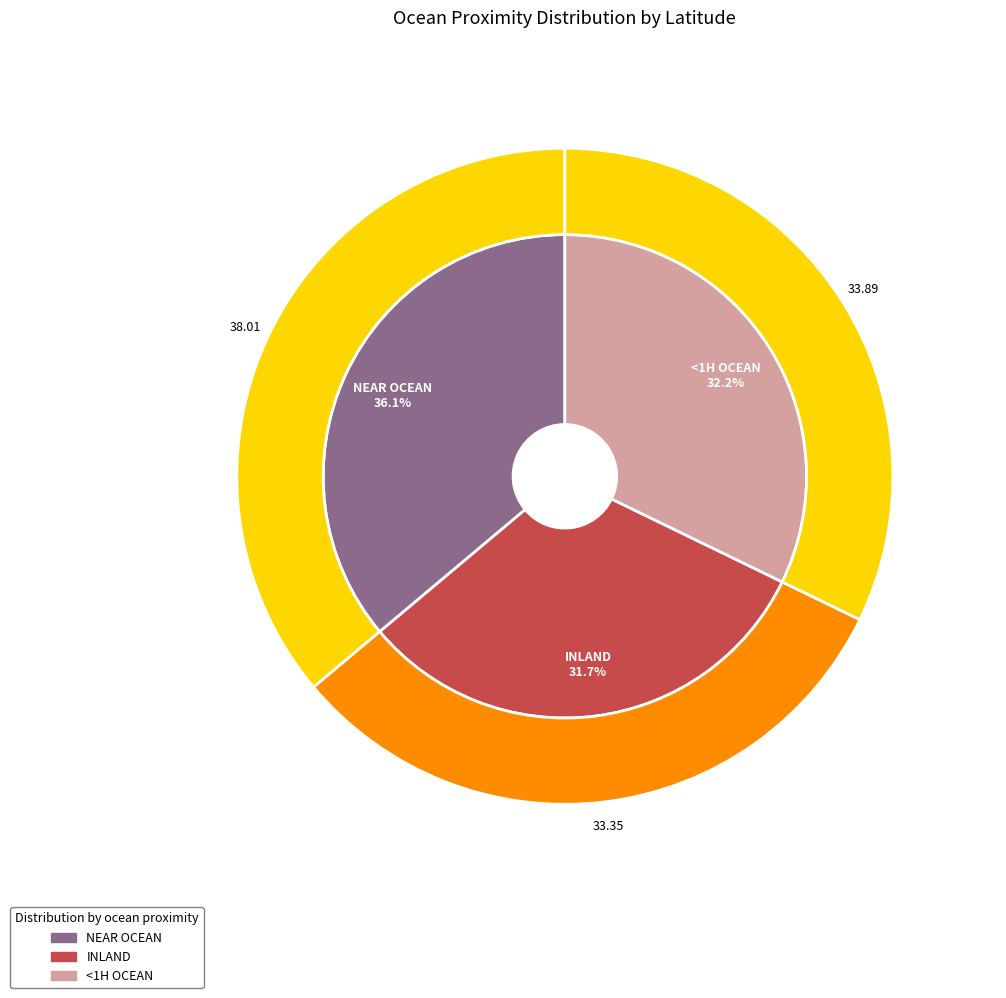

To the nearest percent, what is the difference between the INLAND and <1H OCEAN slice percentages?

1%